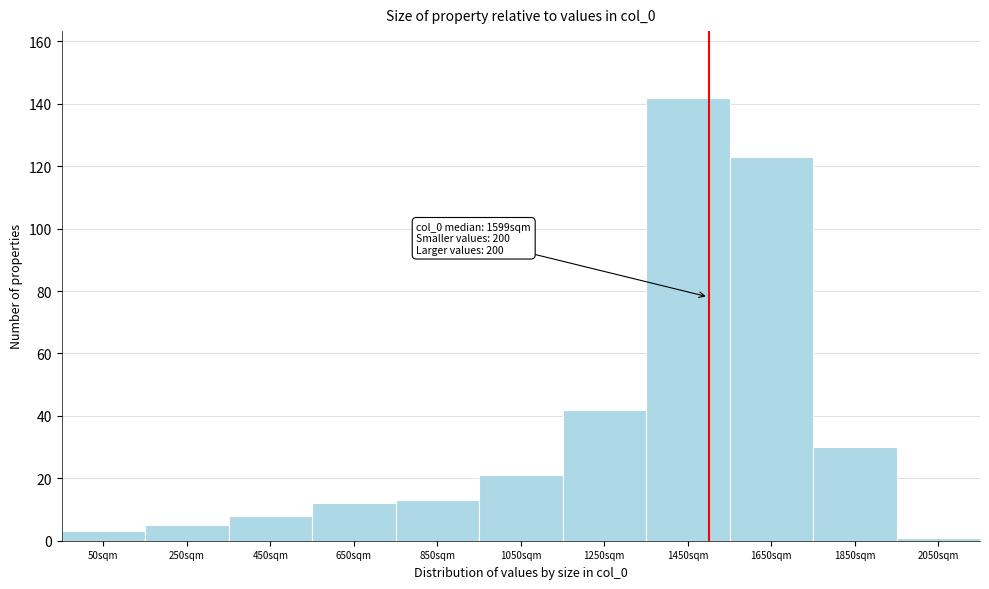

Reading left to right, extract all data points from this chart.

50sqm=3	250sqm=5	450sqm=8	650sqm=12	850sqm=13	1050sqm=21	1250sqm=42	1450sqm=142	1650sqm=123	1850sqm=30	2050sqm=1